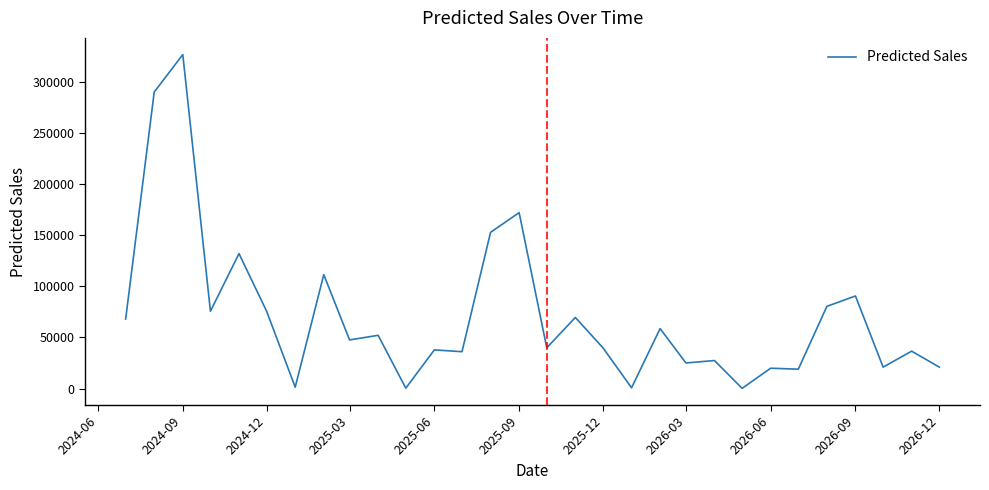

What is the difference between the maximum and minimum values?

326311.3